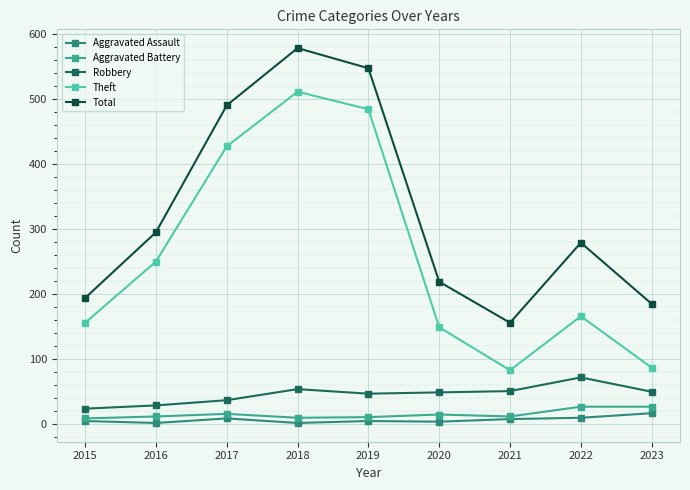

Count the number of data series in this chart.

5